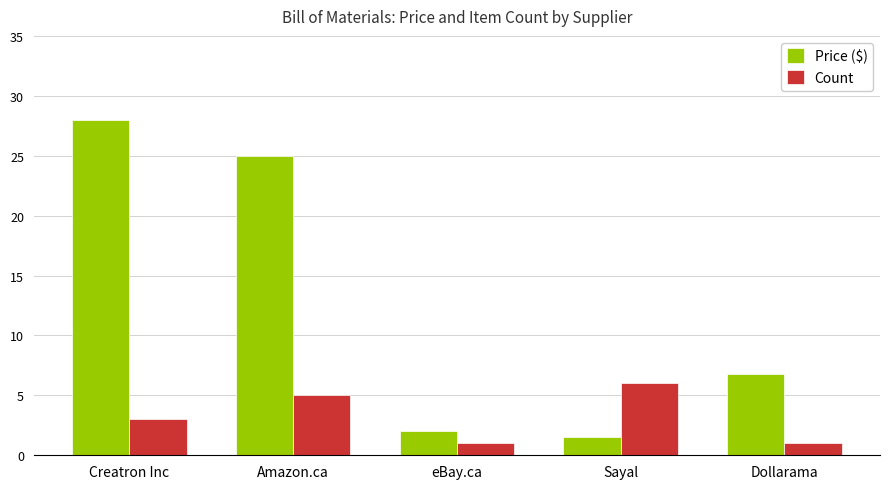

What is the total value across all series at Sayal?

7.5